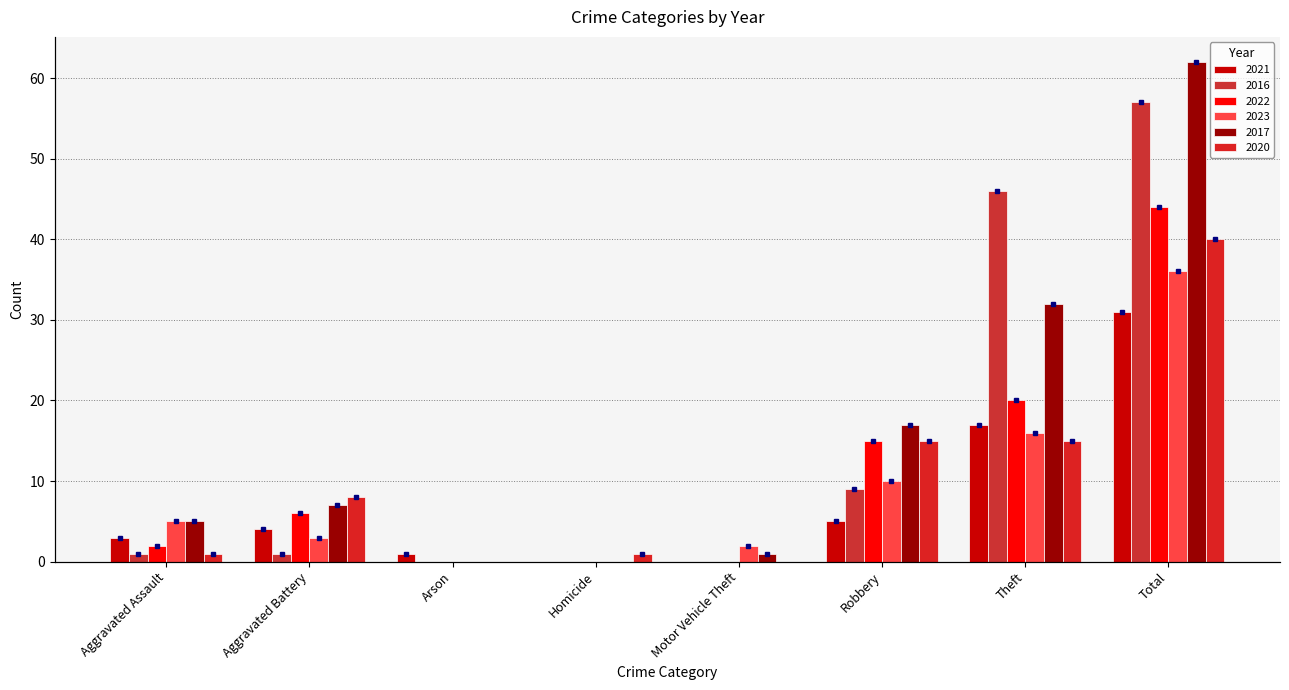

How many bars are there in total?

48